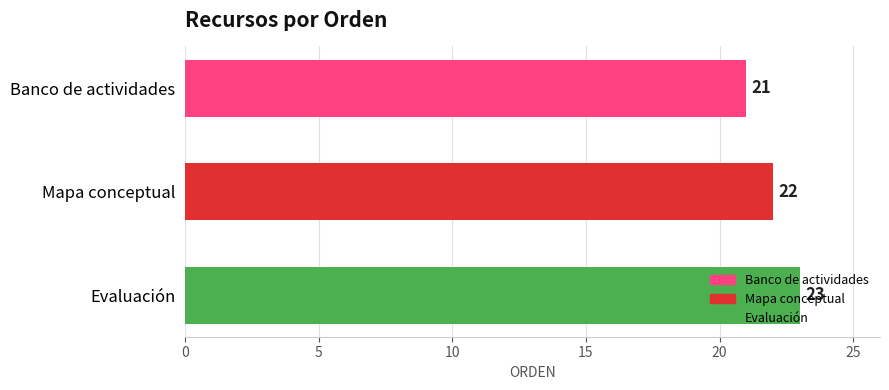

What is the value of the 2nd bar from the top?

22